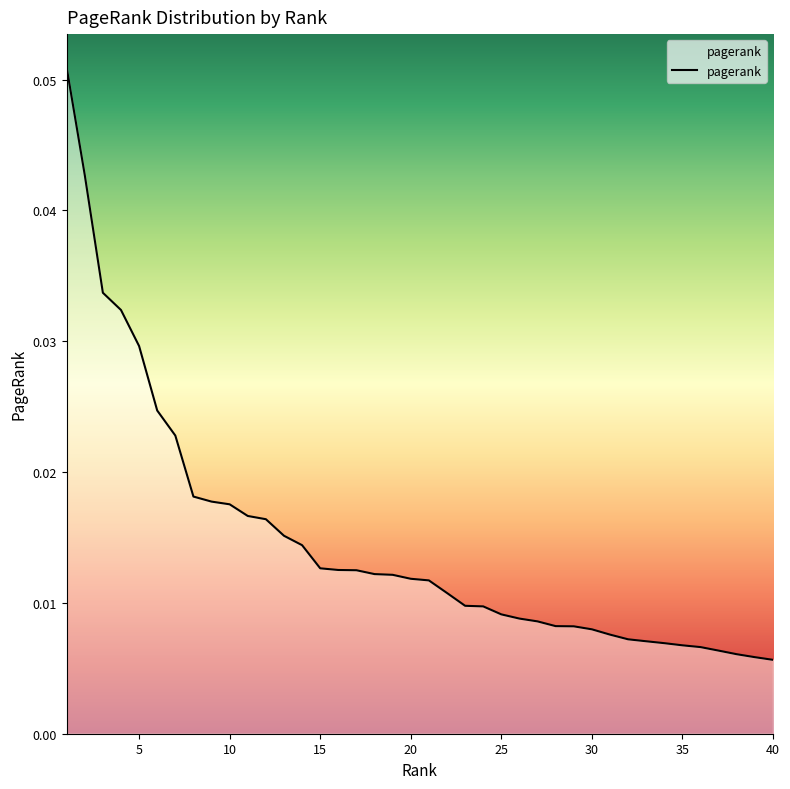

Does the chart display data point markers on the line(s)?

No